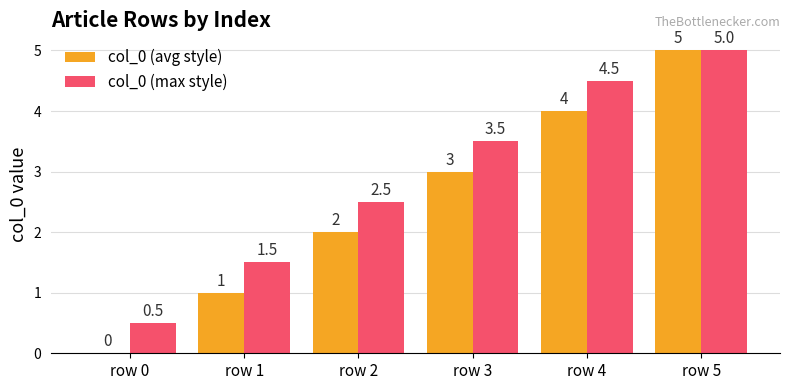

What is the difference between the col_0 (avg style) values at row 5 and row 0?

5.0